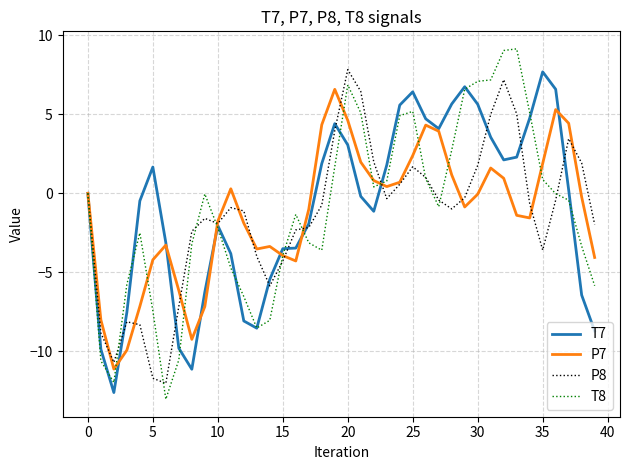

In P7, how many points are lower than both neighbors (excluding endpoints)?

7